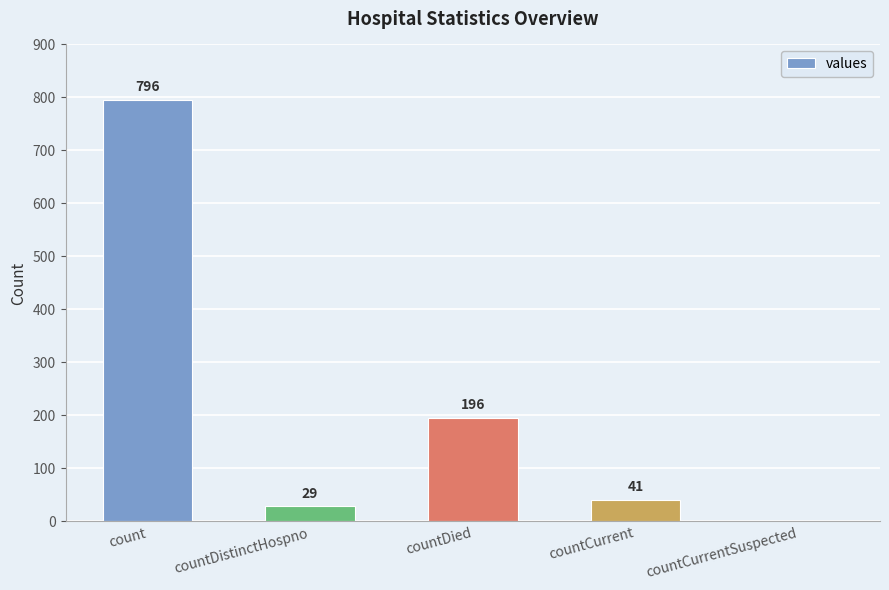

Reading left to right, what are all the values shown in this chart?

count=796	countDistinctHospno=29	countDied=196	countCurrent=41	countCurrentSuspected=0